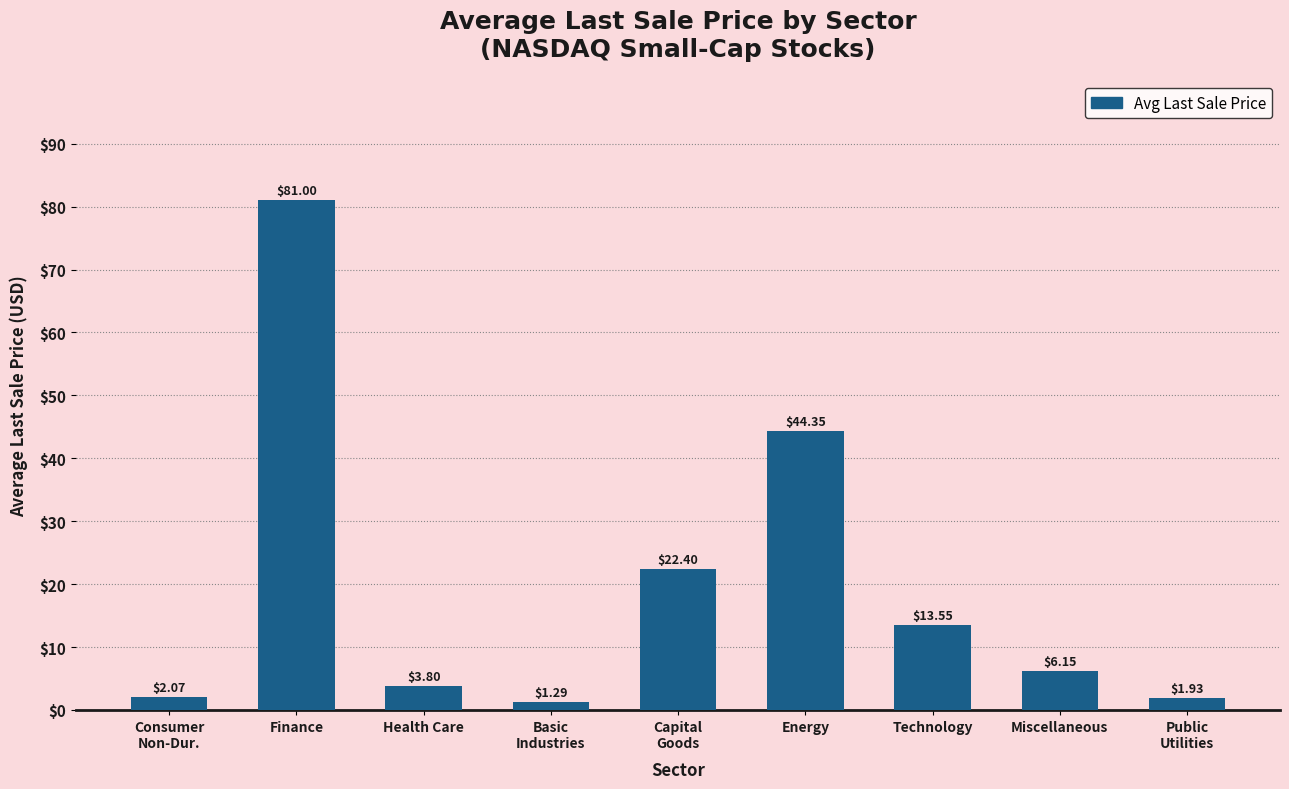

What is the change in value from Technology to Public
Utilities?

-11.6